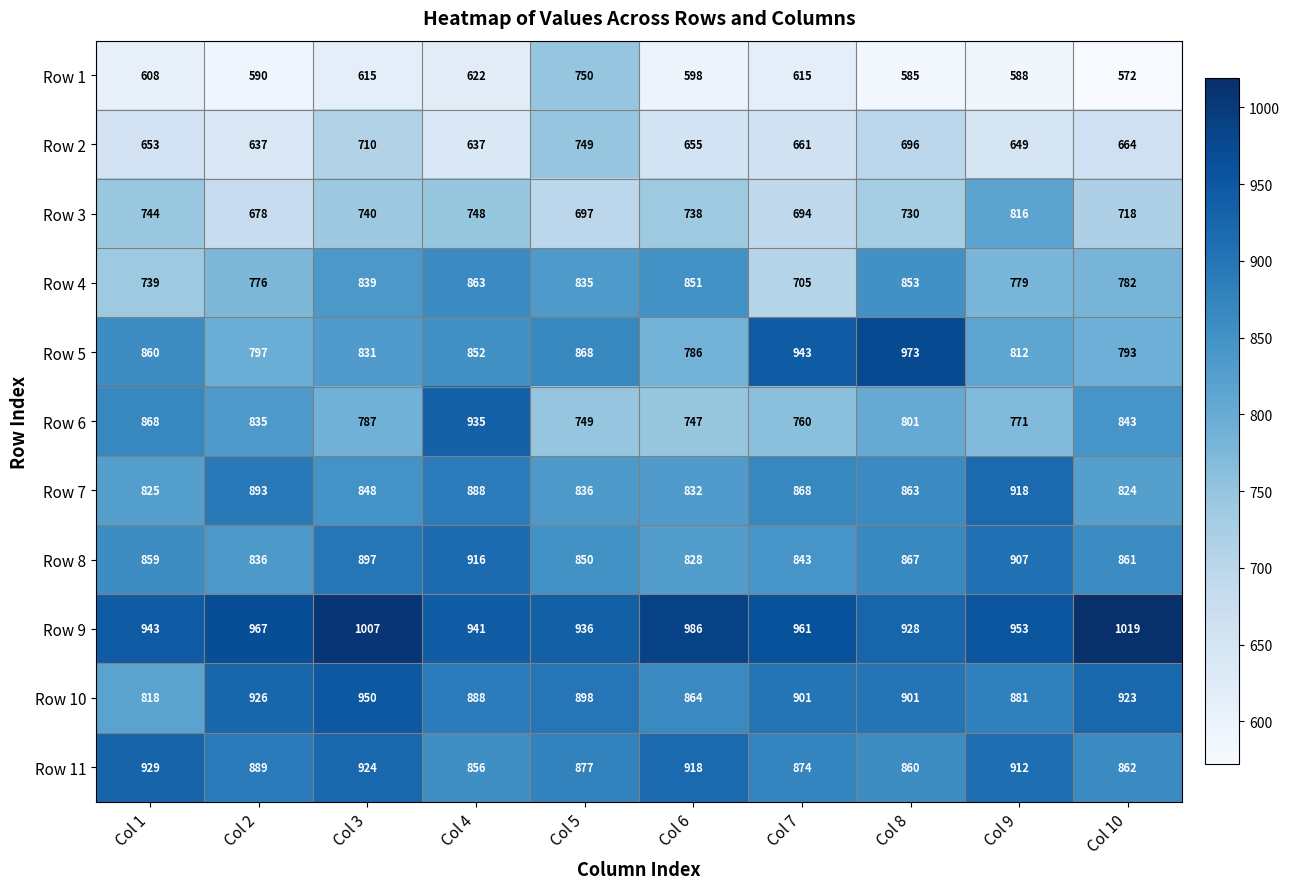

Is it true that Row 4 equals 851 at Col 6?

True